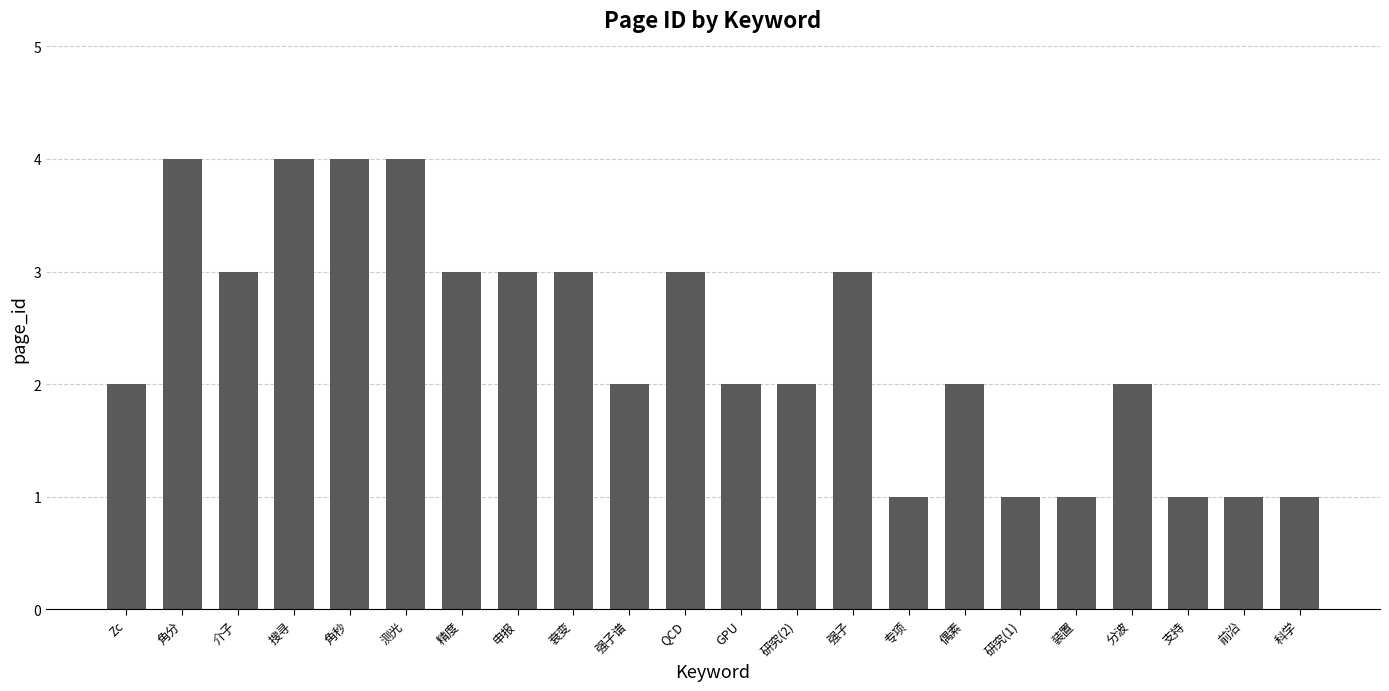

What is the label of the 4th bar from the left?

搜寻